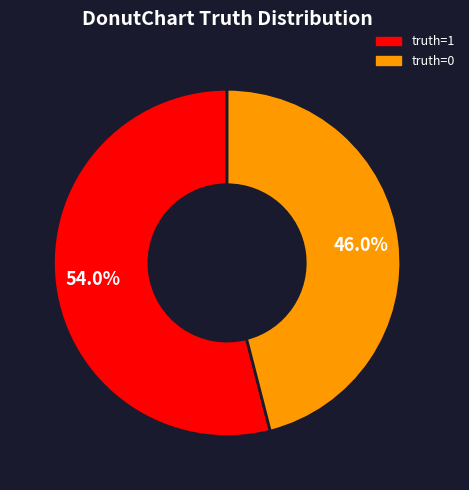

Is there a majority slice in this chart?

Yes